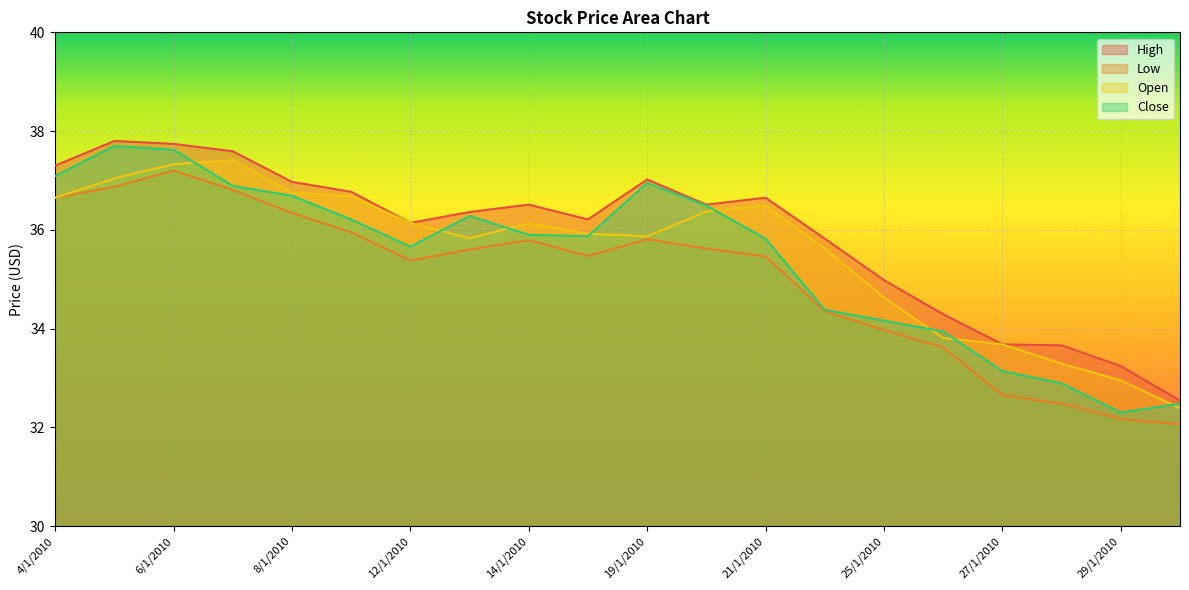

True or false: Open has more than 0 interior local peaks.

True